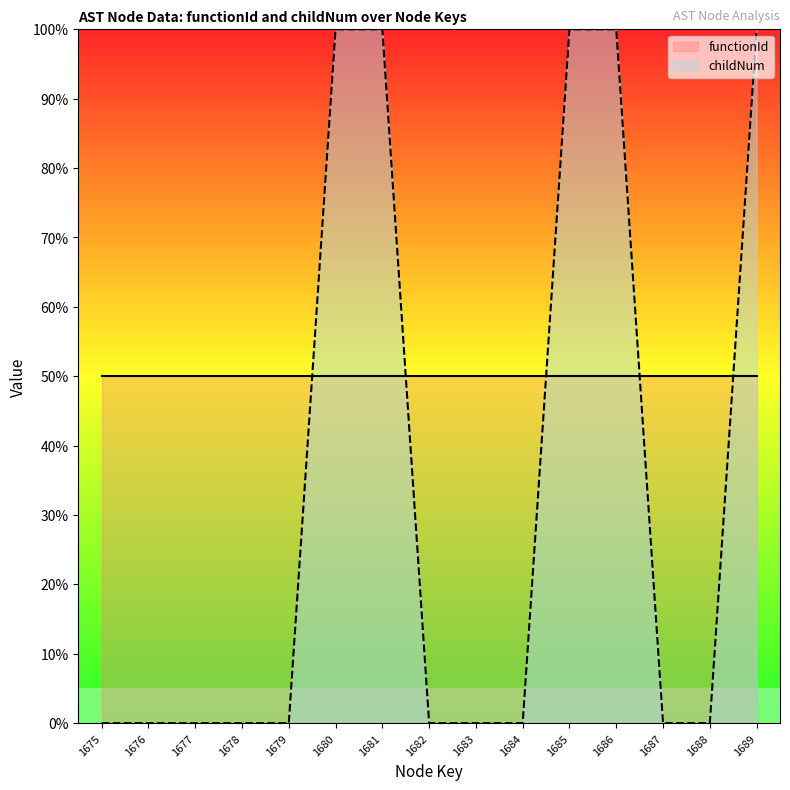

What is the greatest value displayed?

100